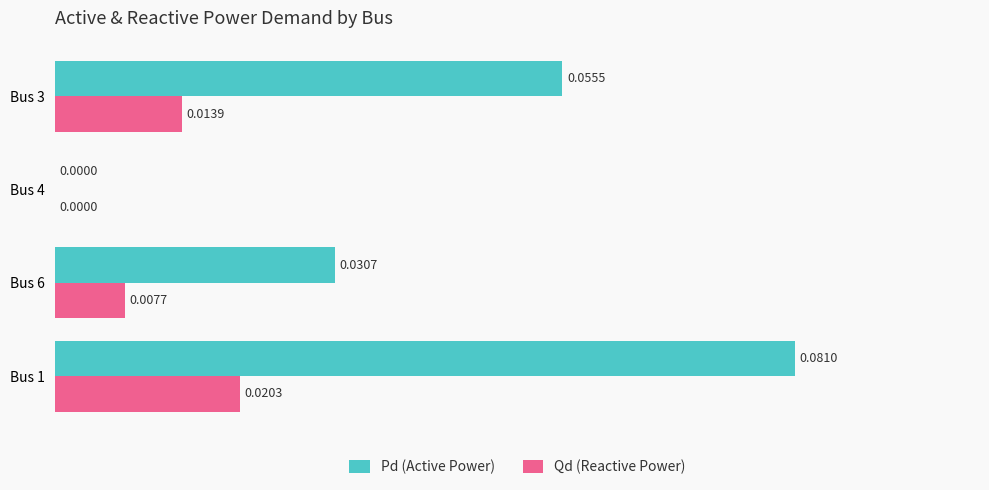

At which category is the sum across all series the highest?

Bus 1